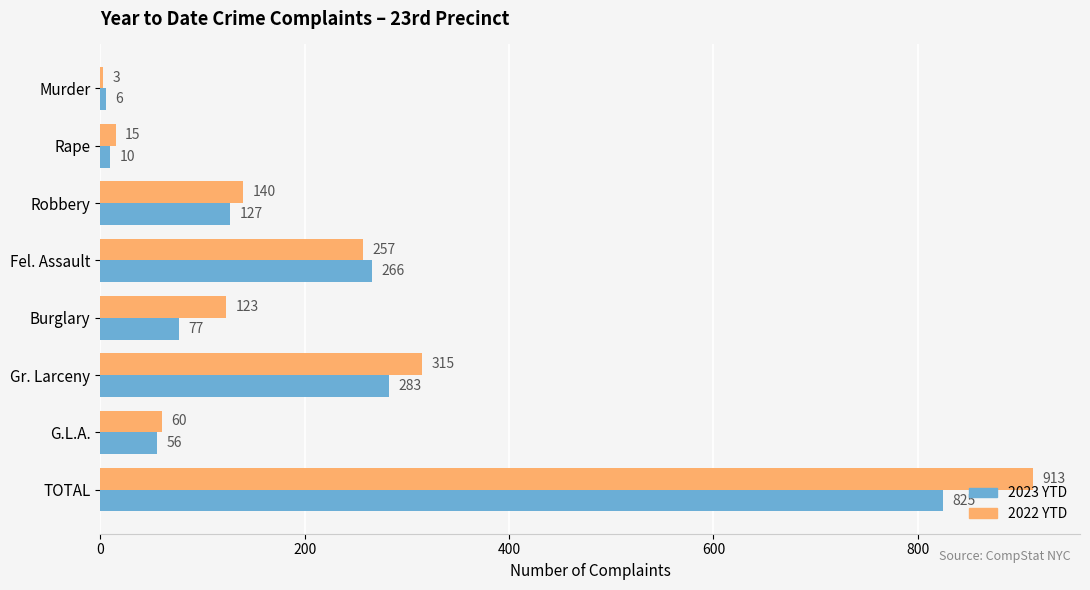

Read the 2022 YTD value at Fel. Assault, to the nearest 50.

250